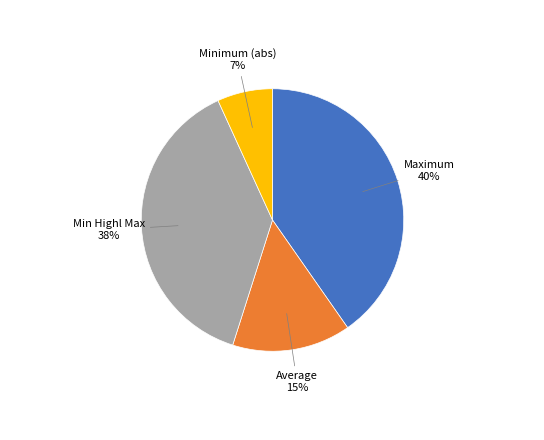

Is there a majority slice in this chart?

No